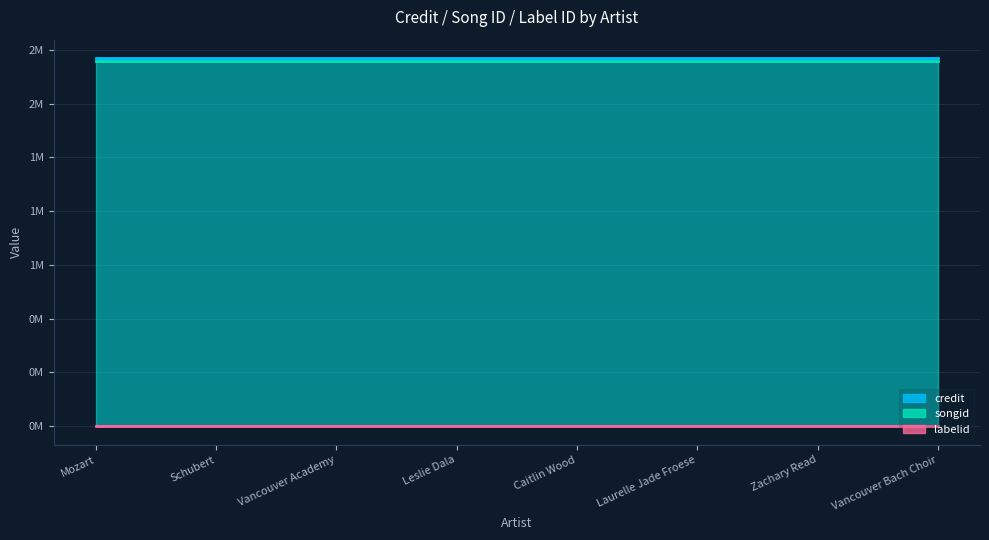

True or false: labelid and songid intersect in this chart.

False